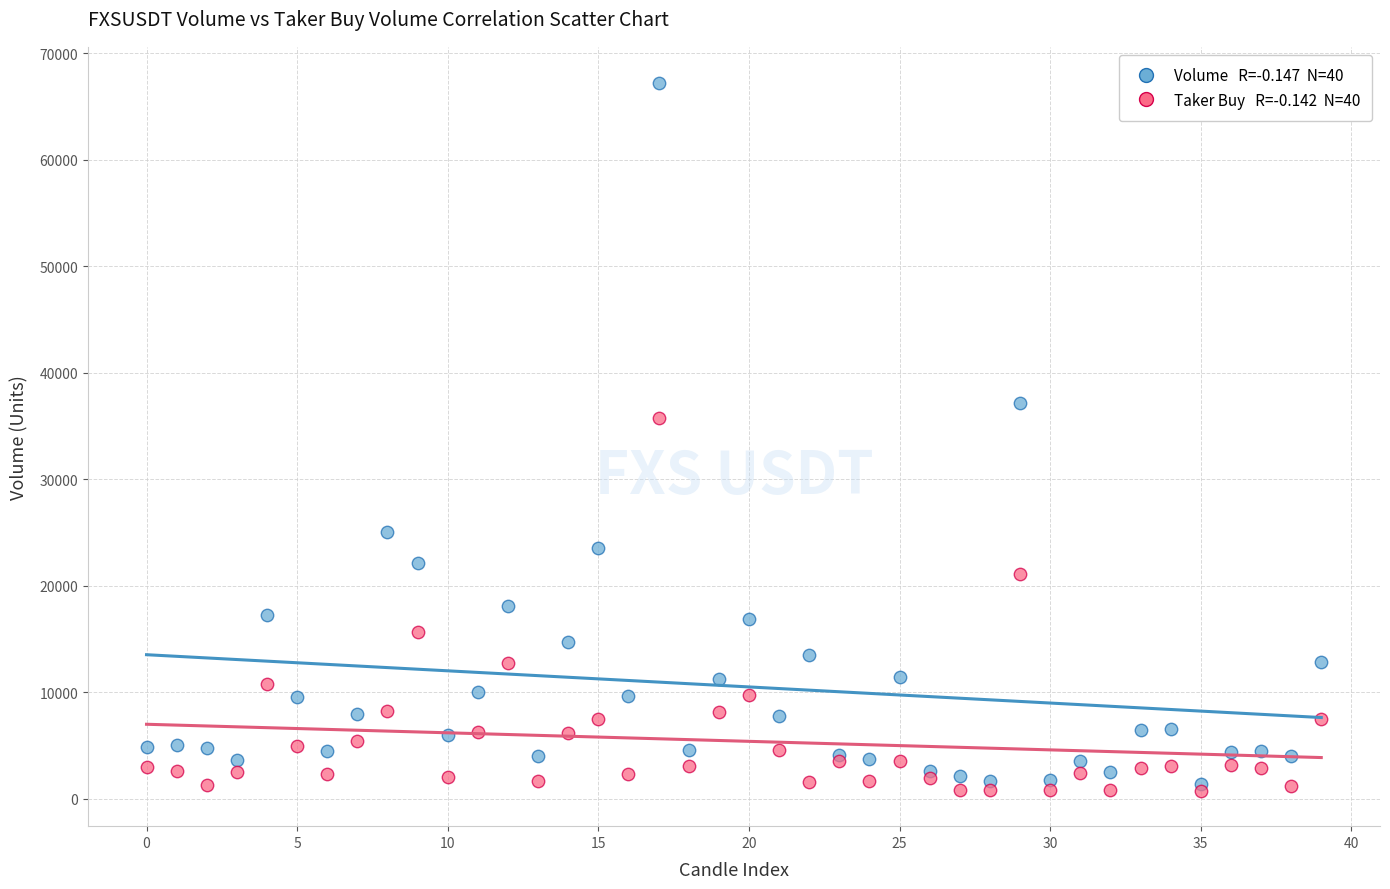

Across all series, what Y value is closest to 33990?

35747.0